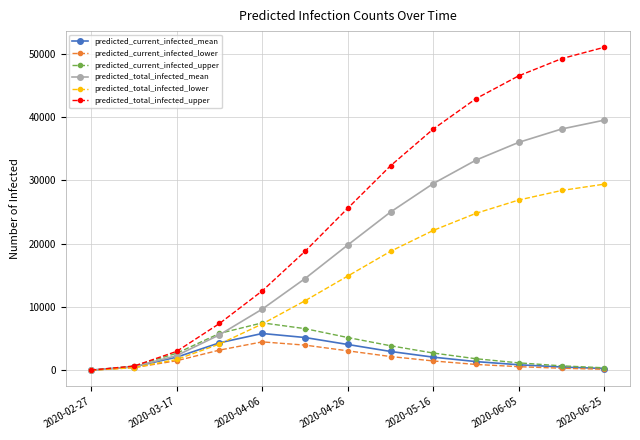

Which series has the largest range (max minus min)?

predicted_total_infected_upper